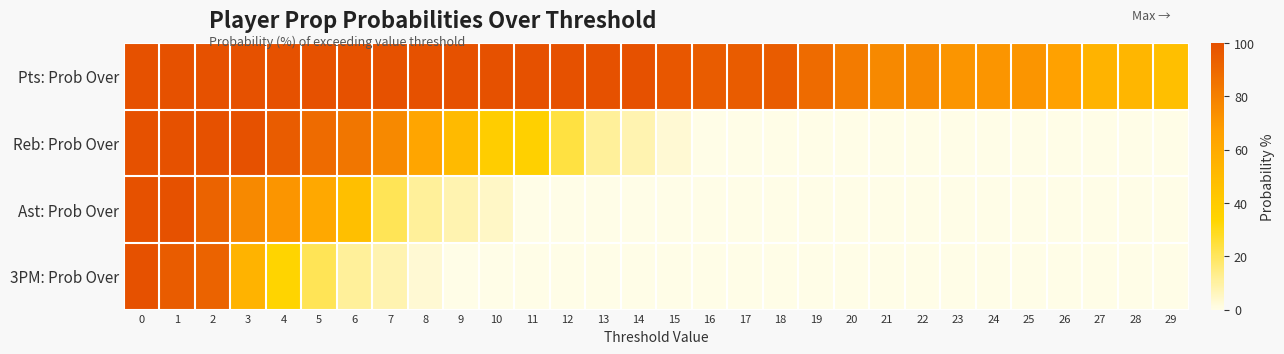

Which label corresponds to the smallest value in the chart?

16